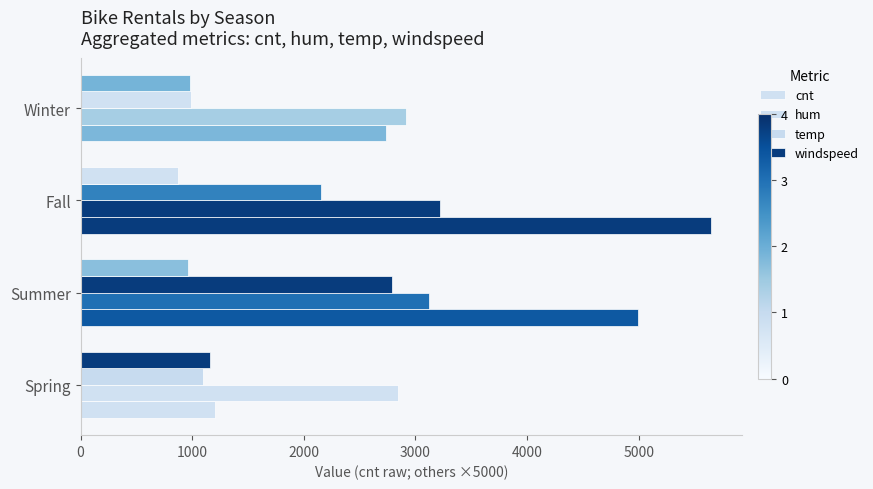

Rank the series by their maximum value, from lowest to highest.

windspeed, temp, hum, cnt